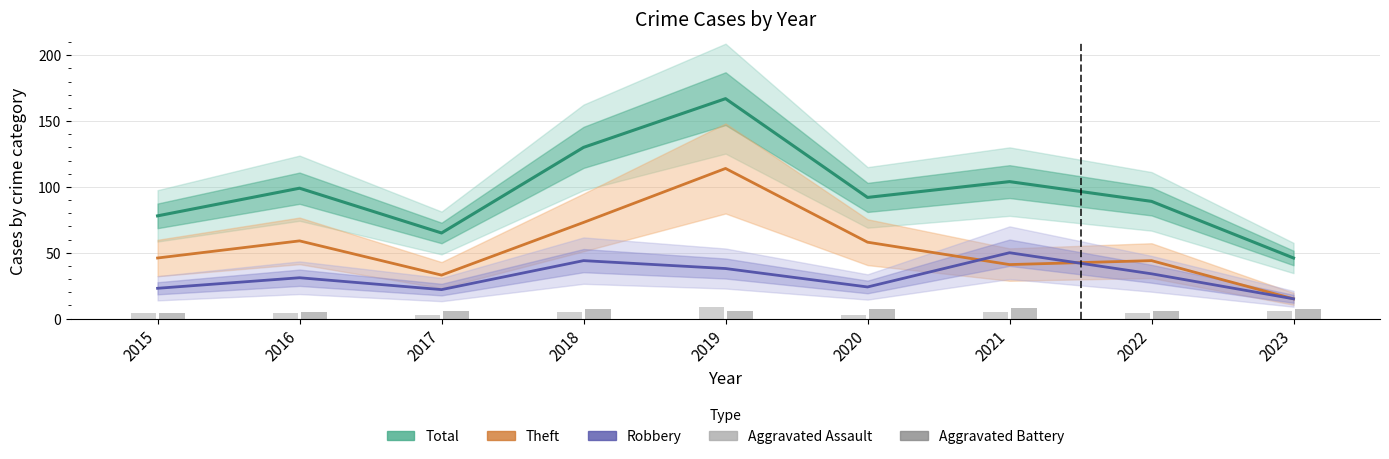

Reading right to left, extract all data points from this chart.

Total: 2023=46	2022=89	2021=104	2020=92	2019=167	2018=130	2017=65	2016=99	2015=78
Theft: 2023=15	2022=44	2021=41	2020=58	2019=114	2018=73	2017=33	2016=59	2015=46
Robbery: 2023=15	2022=34	2021=50	2020=24	2019=38	2018=44	2017=22	2016=31	2015=23
Aggravated Assault: 2023=6	2022=4	2021=5	2020=3	2019=9	2018=5	2017=3	2016=4	2015=4
Aggravated Battery: 2023=7	2022=6	2021=8	2020=7	2019=6	2018=7	2017=6	2016=5	2015=4